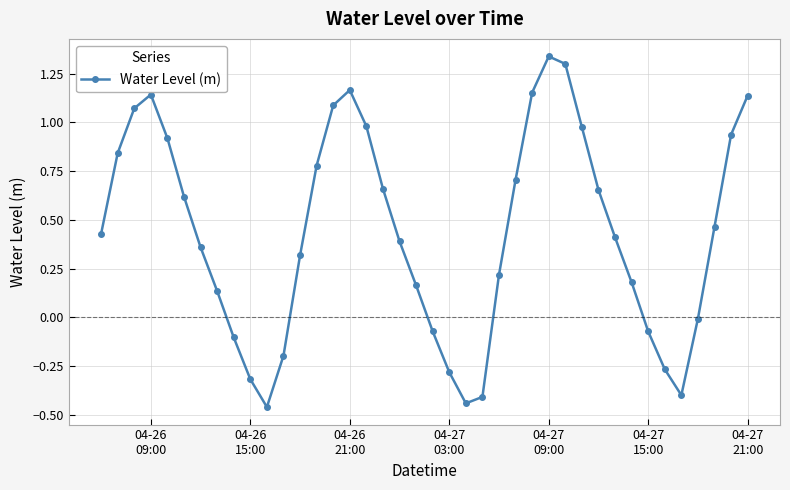

True or false: there are more than 1 points higher than both neighbors.

True